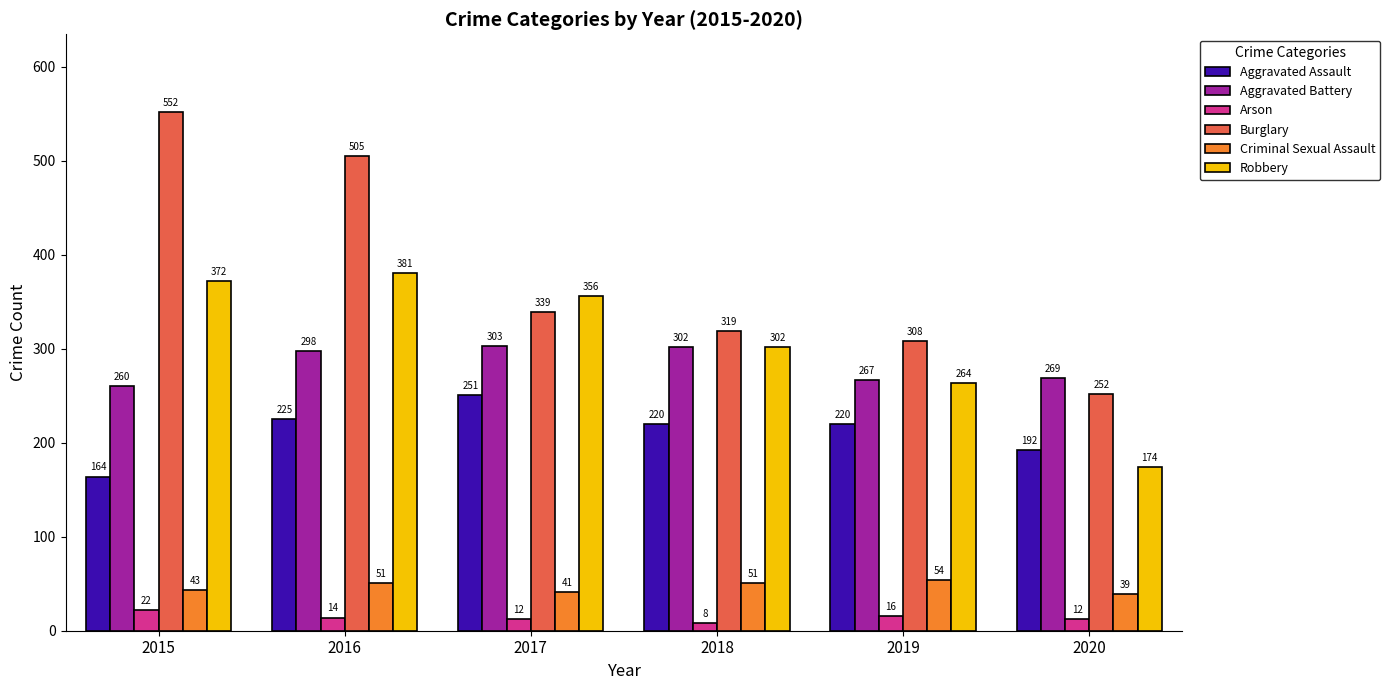

What are all the series names shown in the legend?

Aggravated Assault, Aggravated Battery, Arson, Burglary, Criminal Sexual Assault, Robbery